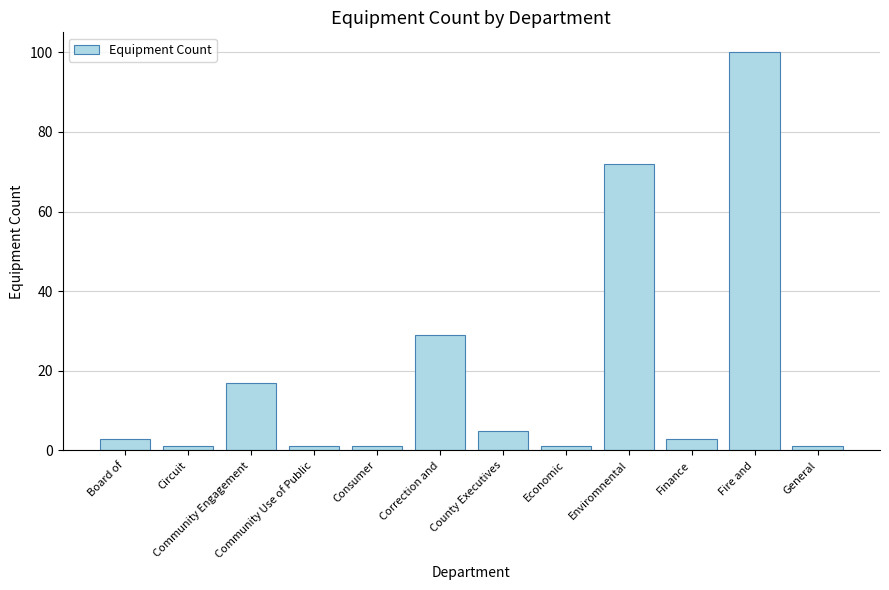

Reading left to right, list all the values displayed in this chart.

Board of=3	Circuit=1	Community Engagement=17	Community Use of Public=1	Consumer=1	Correction and=29	County Executives=5	Economic=1	Enviromnental=72	Finance=3	Fire and=100	General=1